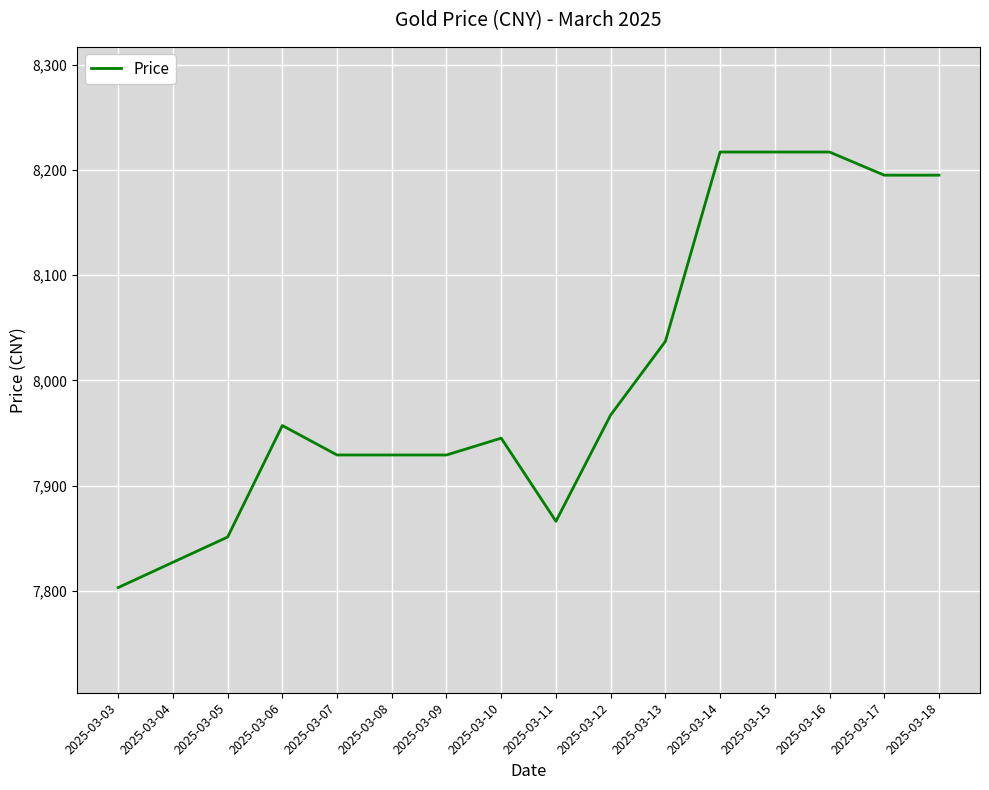

What is the maximum value shown in the chart?

8217